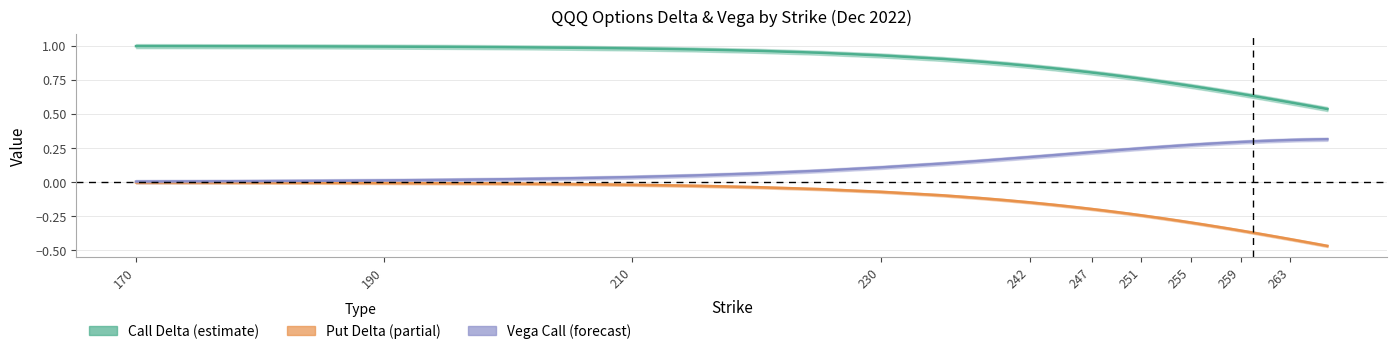

Reading left to right, transcribe all the data shown in this chart.

delta_C: 1.0	1.0	1.0	1.0	1.0	1.0	1.0	1.0	1.0	1.0	1.0	0.9	0.9	0.9	0.9	0.9	0.9	0.8	0.8	0.8	0.8	0.8	0.8	0.8	0.8	0.7	0.7	0.7	0.7	0.7	0.7	0.7	0.6	0.6	0.6	0.6	0.6	0.6	0.6	0.5
delta_P: -0.0	-0.0	-0.0	-0.0	-0.0	-0.0	-0.0	-0.0	-0.0	-0.0	-0.0	-0.1	-0.1	-0.1	-0.1	-0.1	-0.1	-0.2	-0.2	-0.2	-0.2	-0.2	-0.2	-0.2	-0.2	-0.3	-0.3	-0.3	-0.3	-0.3	-0.3	-0.3	-0.4	-0.4	-0.4	-0.4	-0.4	-0.4	-0.5	-0.5
vega_C: 0.0	0.0	0.0	0.0	0.0	0.0	0.0	0.0	0.0	0.0	0.1	0.1	0.1	0.1	0.2	0.2	0.2	0.2	0.2	0.2	0.2	0.2	0.2	0.2	0.2	0.3	0.3	0.3	0.3	0.3	0.3	0.3	0.3	0.3	0.3	0.3	0.3	0.3	0.3	0.3